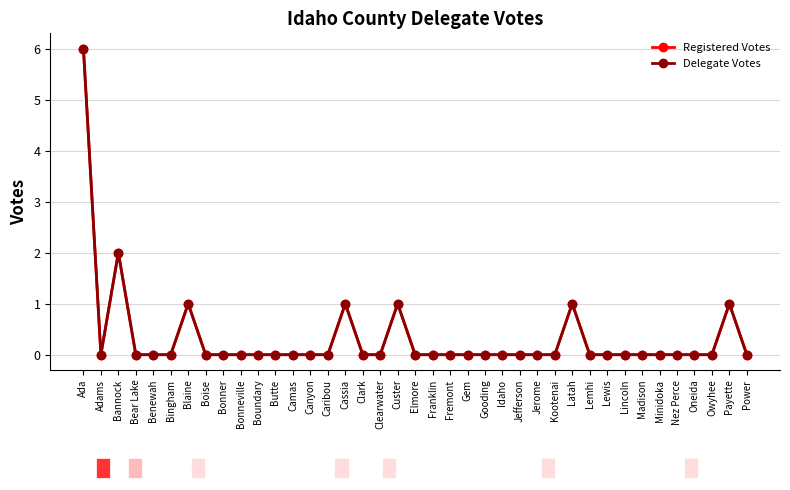

At which category is the sum across all series the highest?

Ada